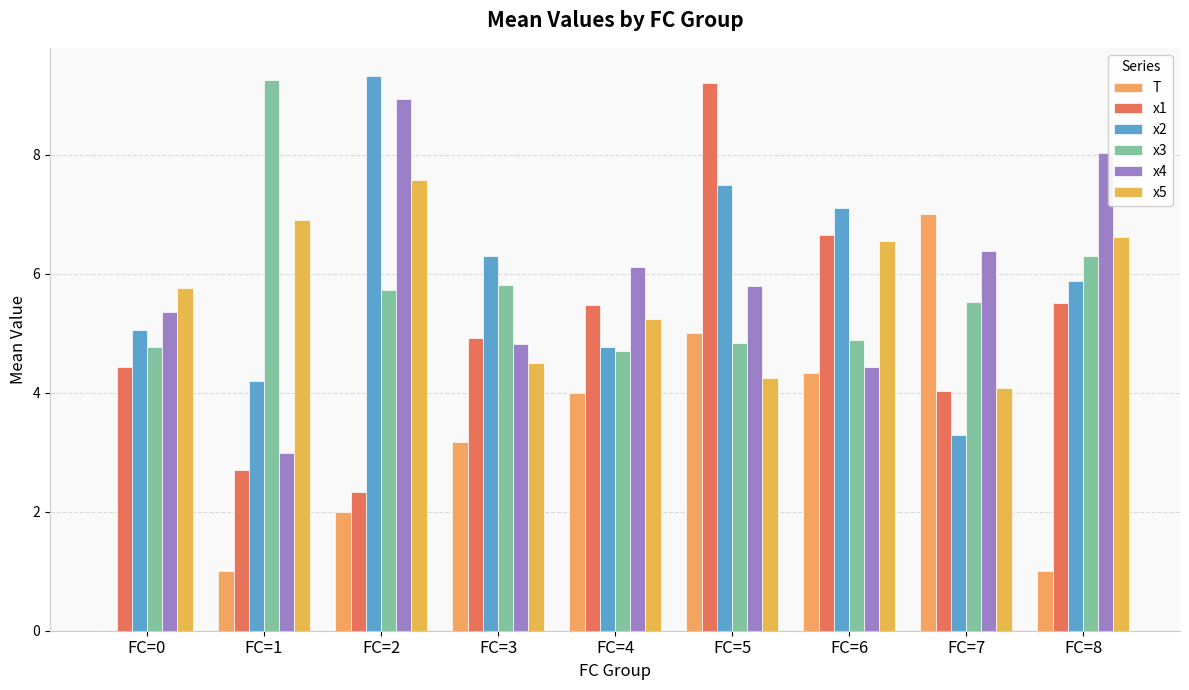

At which label does T reach its peak?

FC=7